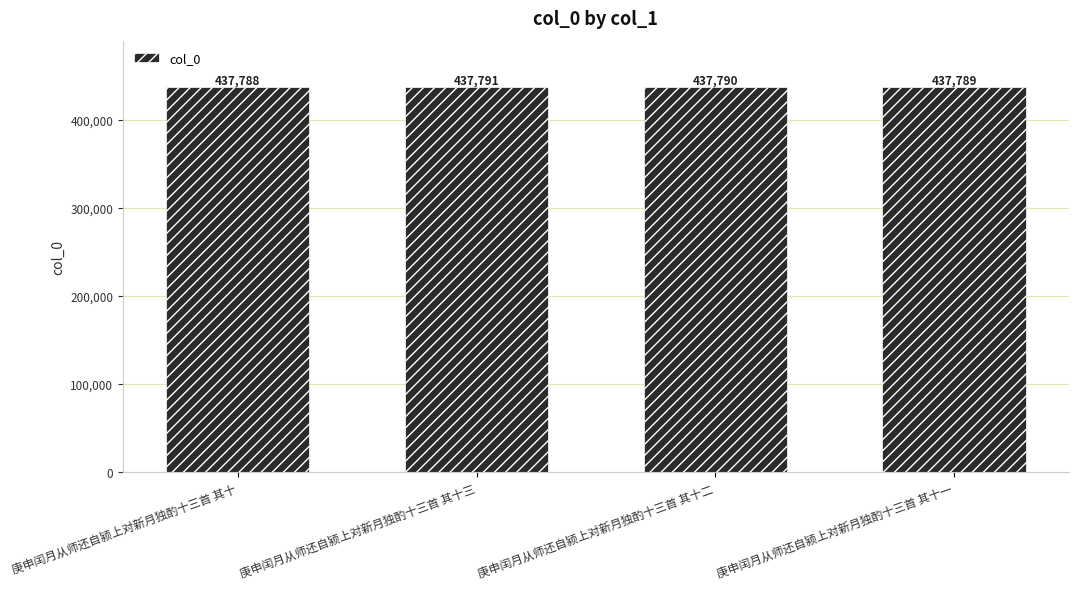

Reading left to right, list all the values displayed in this chart.

庚申闰月从师还自颍上对新月独酌十三首 其十=437788	庚申闰月从师还自颍上对新月独酌十三首 其十三=437791	庚申闰月从师还自颍上对新月独酌十三首 其十二=437790	庚申闰月从师还自颍上对新月独酌十三首 其十一=437789